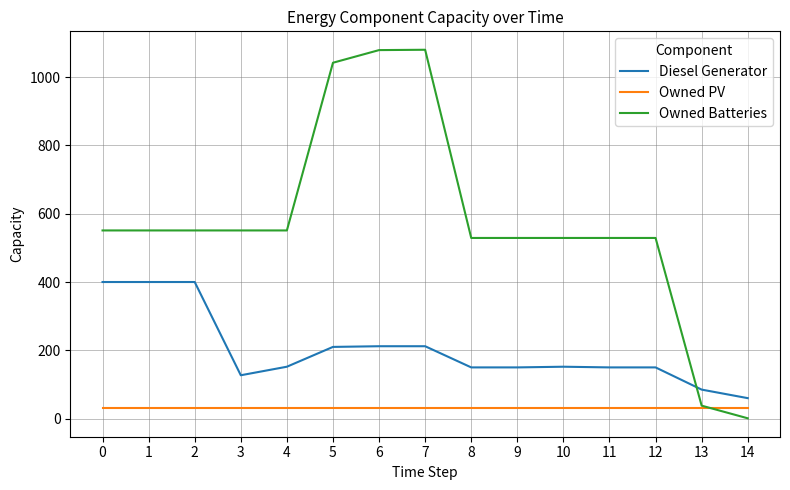

At which category does the chart reach its minimum across all series?

14